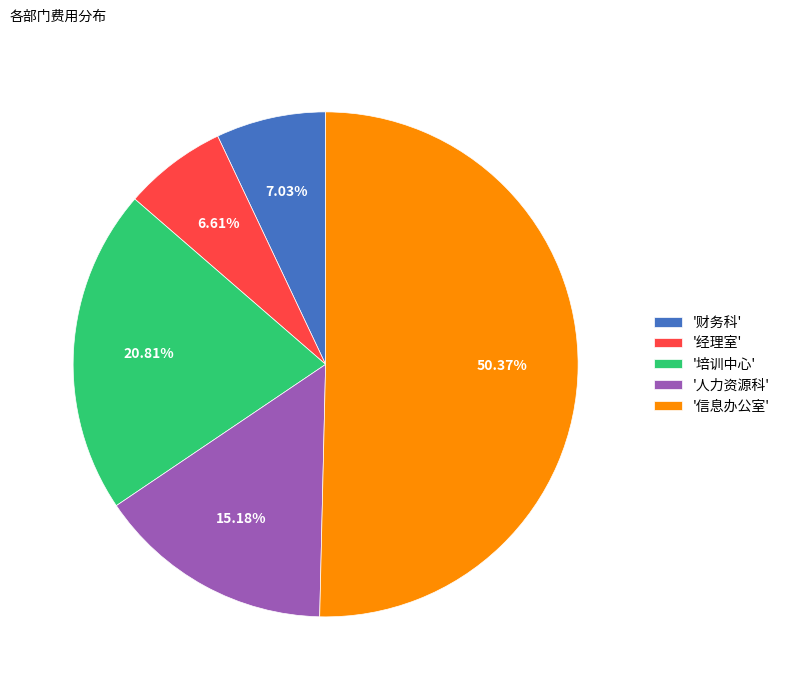

Which slice is the largest?

'信息办公室'